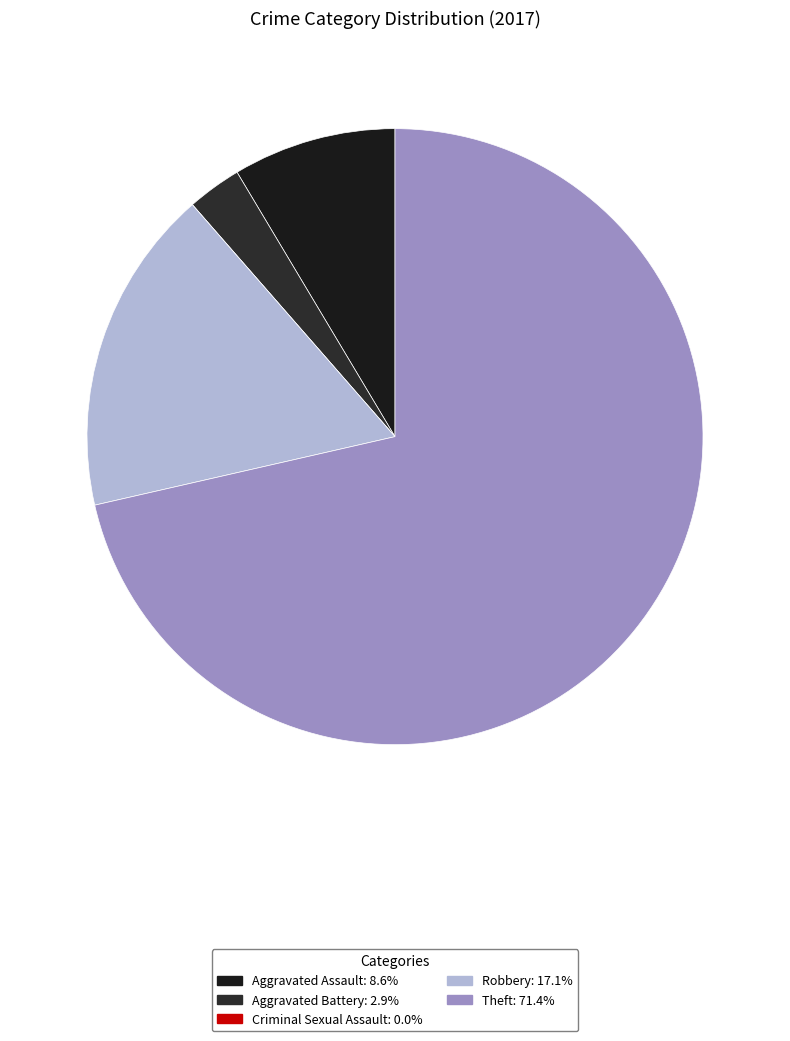

Count the number of slices in the pie.

5